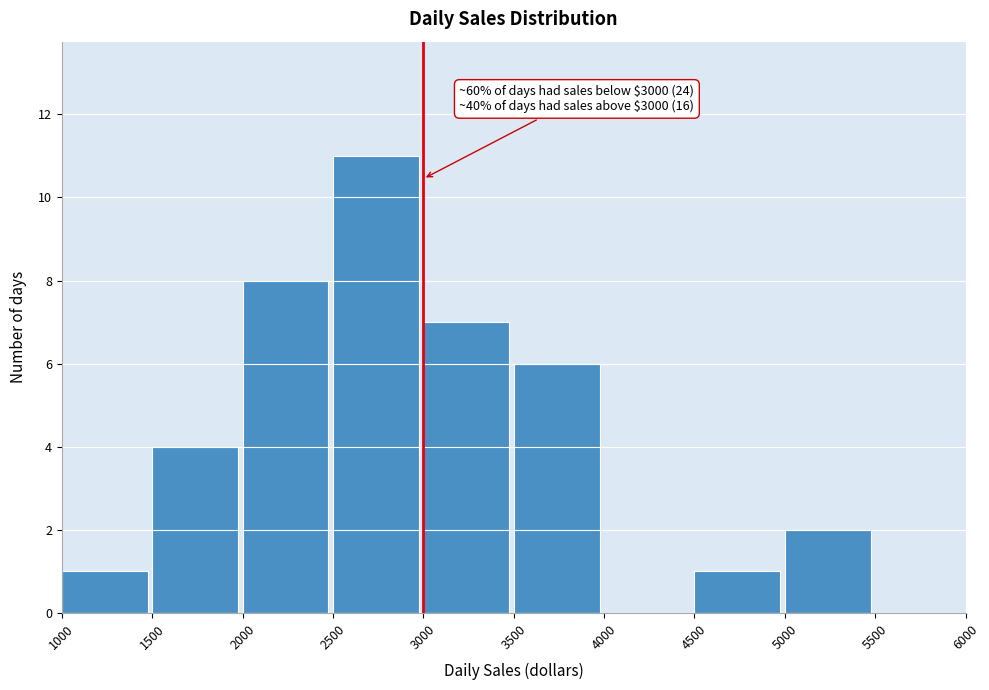

Which range on the x-axis has the tallest bar?

2500 to 3000